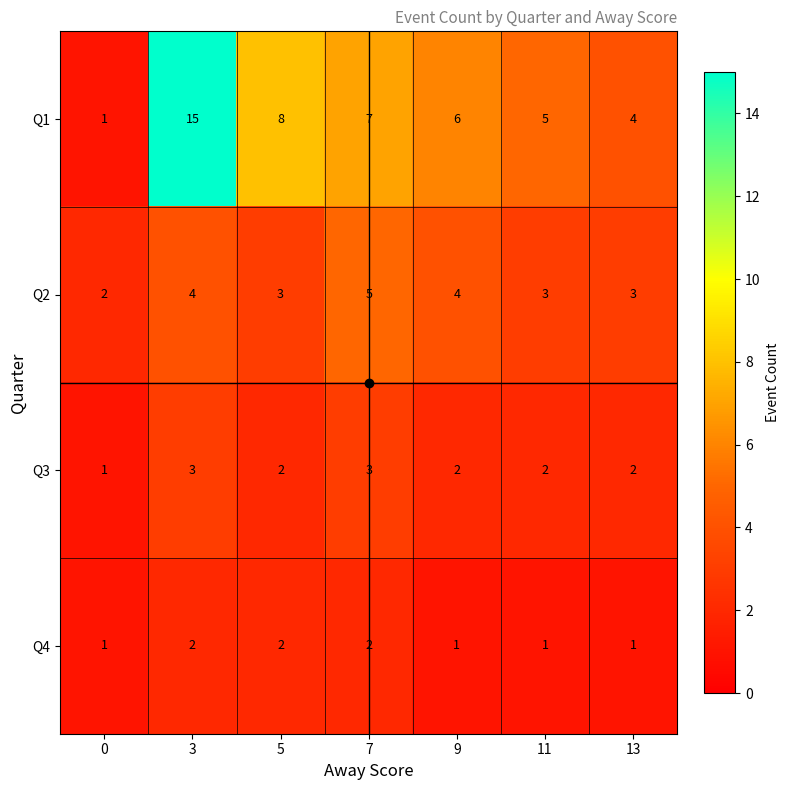

At how many categories does at least one series exceed 10?

1